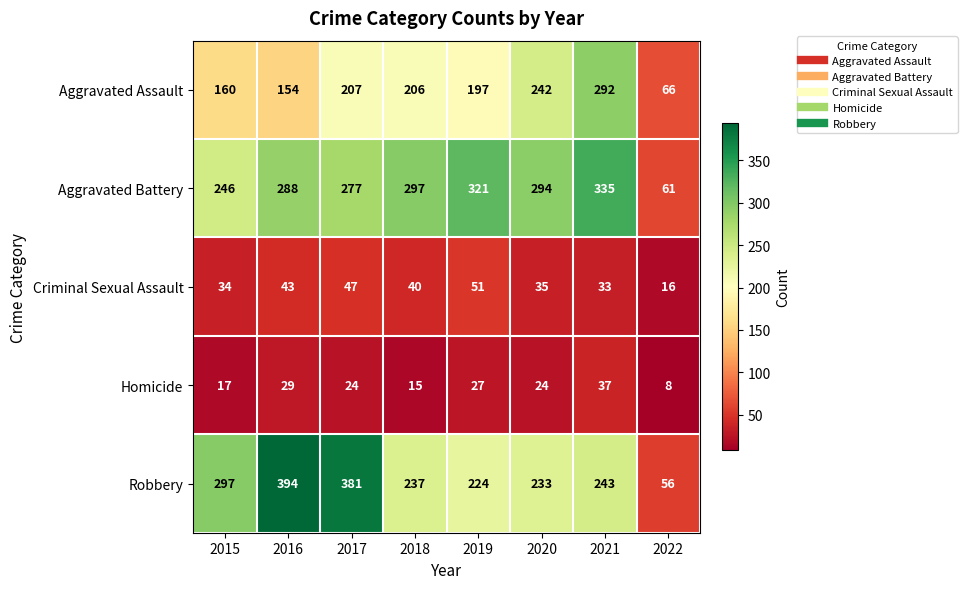

Which category has the highest value across all series?

2016